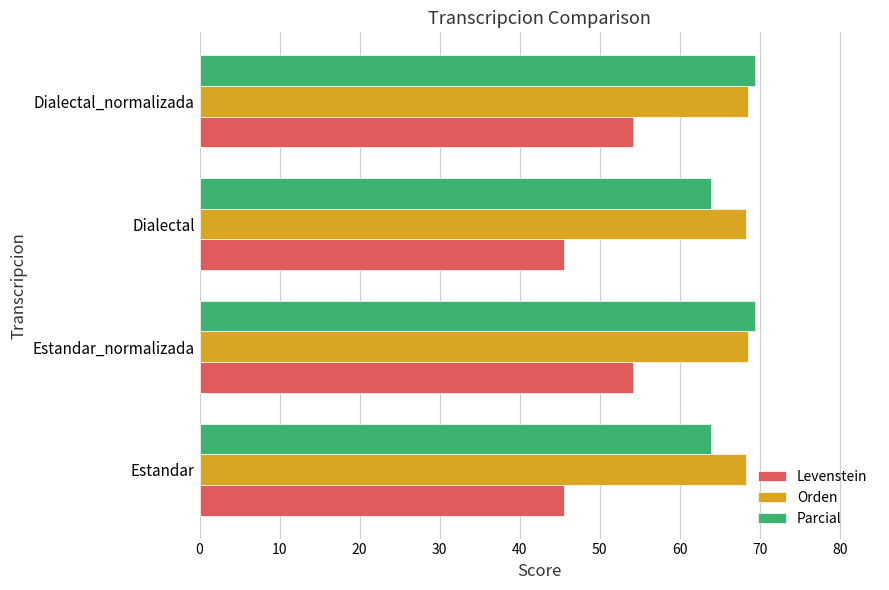

What is the difference between the highest and lowest values at Estandar?

22.8